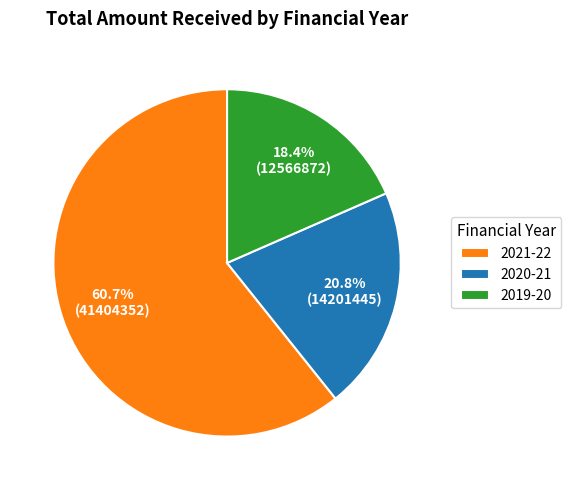

Is the sum of 2021-22 and 2019-20 greater than half?

Yes